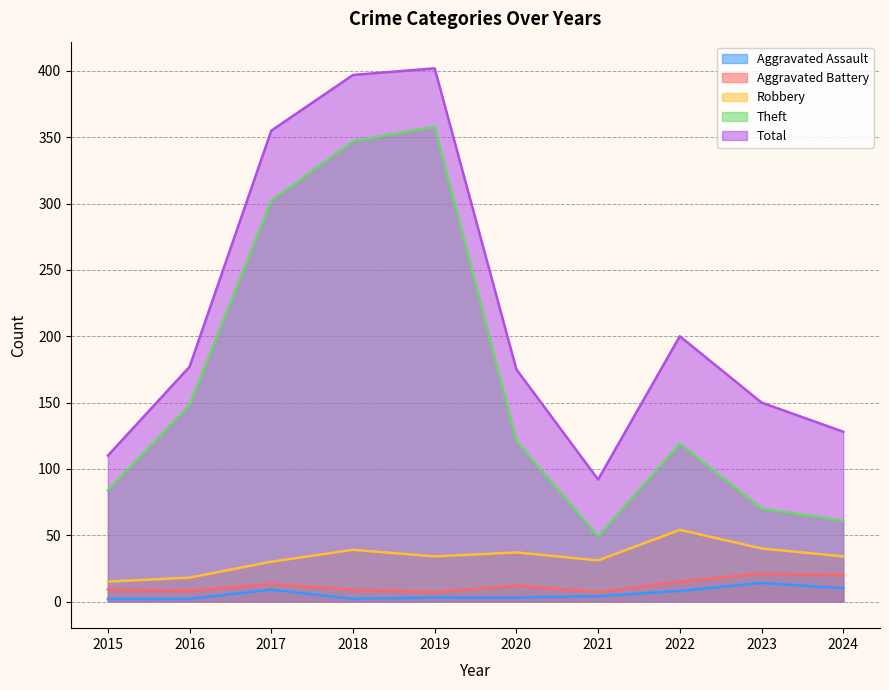

How many values in the Total series are below 177?

5